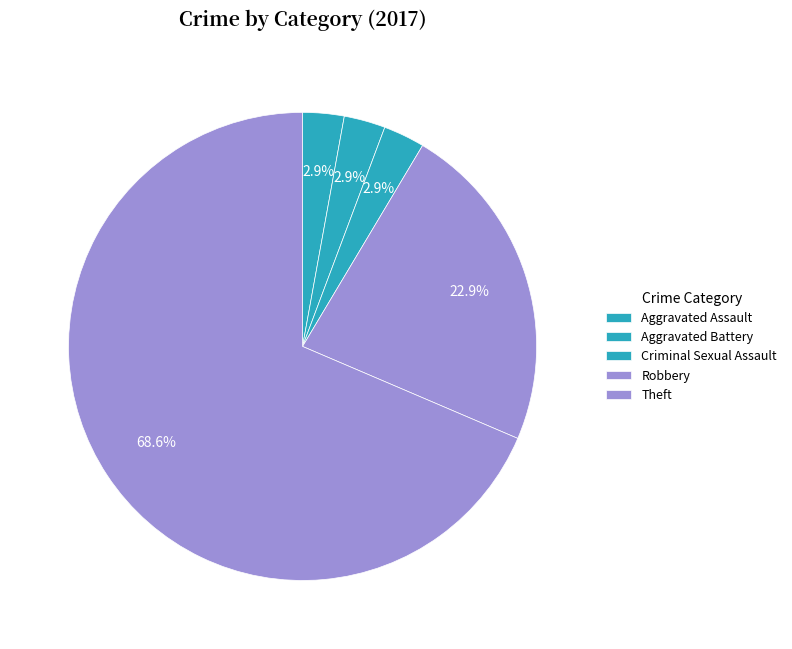

What is the total percentage of Aggravated Assault and Aggravated Battery?

5.7%